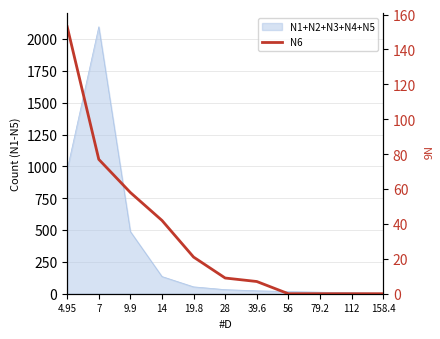

What is the average value?

33